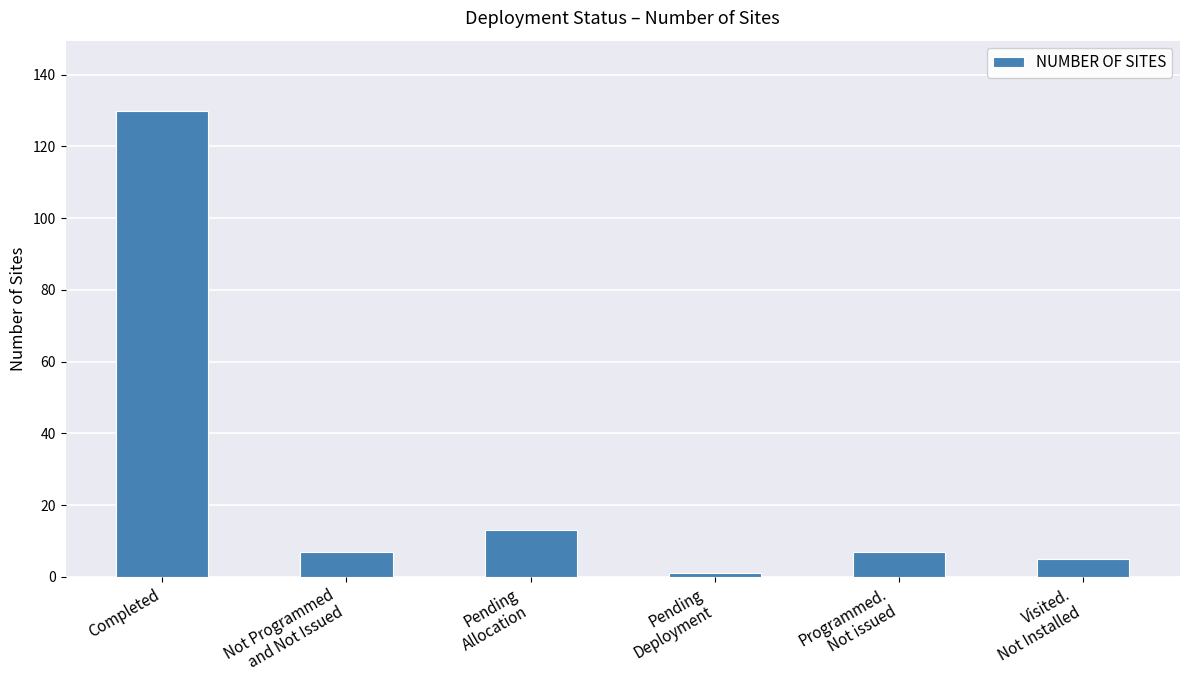

Reading right to left, extract all data points from this chart.

5	7	1	13	7	130